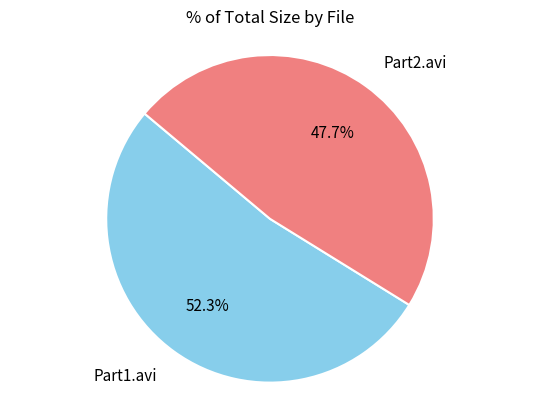

Does any single category account for the majority?

Yes